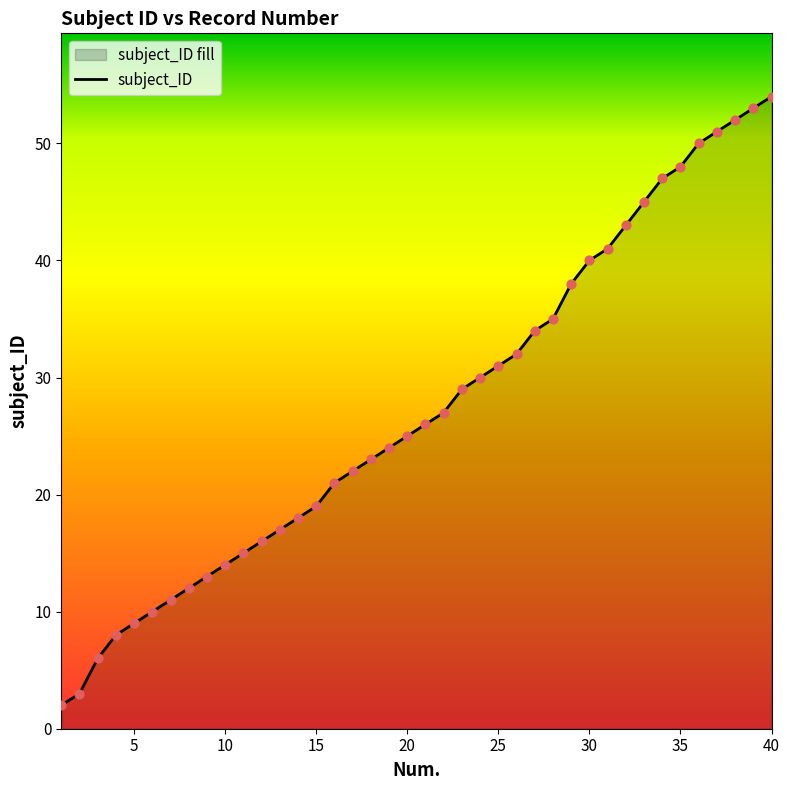

What is the change in value from 19 to 24?

+6